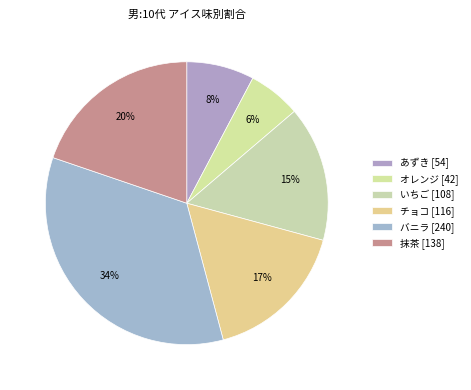

What portion of the pie excludes いちご?

84.5%